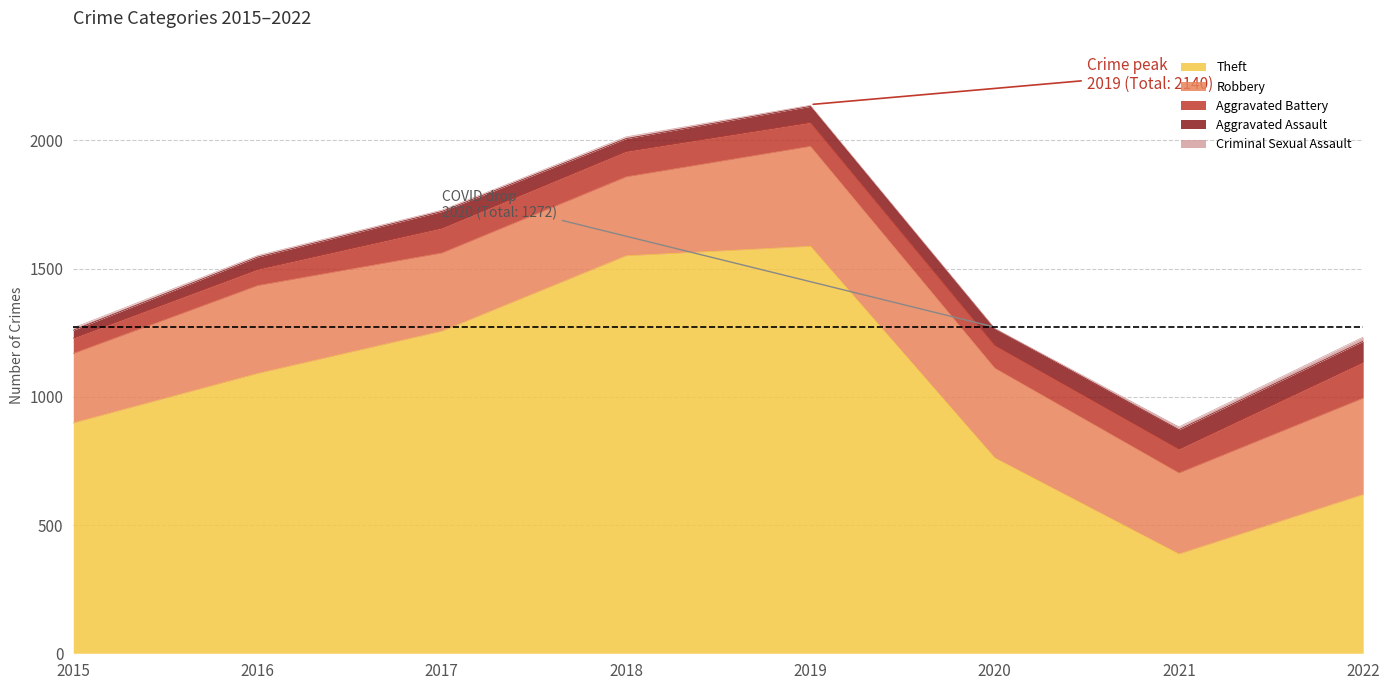

Does the chart have visible grid lines?

Yes